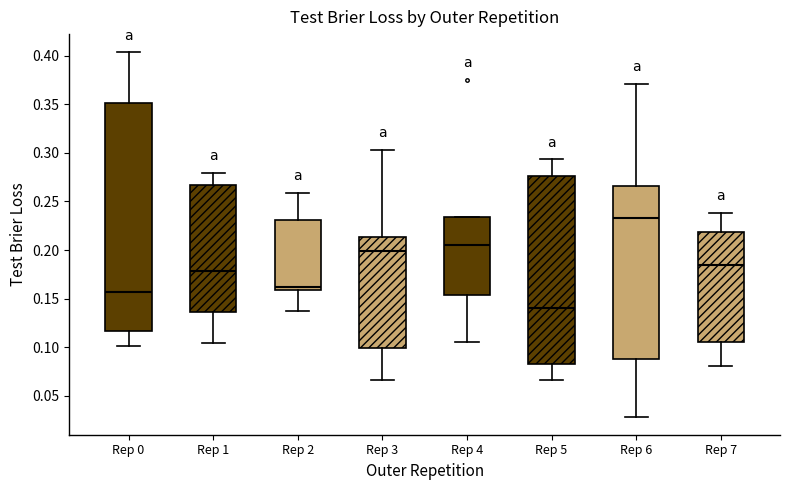

Reading left to right, read every box against the y-axis: the position of its median line, the range the box covers, and the ends of its whiskers. The values are not printed on the chart, so give them approximately, as read against the axis.

Rep 0: median 0.155, box 0.115 to 0.350, whiskers 0.100 to 0.405
Rep 1: median 0.180, box 0.135 to 0.265, whiskers 0.105 to 0.280
Rep 2: median 0.160 (just above the box's lower edge), box 0.160 to 0.230, whiskers 0.135 to 0.260
Rep 3: median 0.200, box 0.100 to 0.215, whiskers 0.065 to 0.305
Rep 4: median 0.205, box 0.155 to 0.235, whiskers 0.105 to 0.235
Rep 5: median 0.140, box 0.085 to 0.275, whiskers 0.065 to 0.295
Rep 6: median 0.235, box 0.085 to 0.265, whiskers 0.030 to 0.370
Rep 7: median 0.185, box 0.105 to 0.220, whiskers 0.080 to 0.240